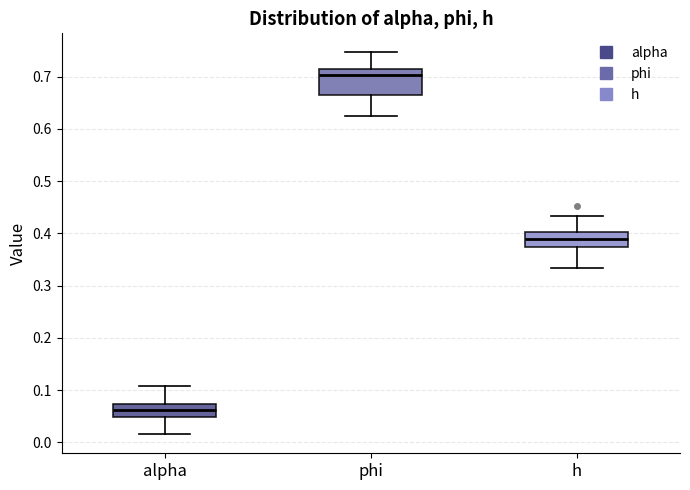

Which box has the lowest median line?

alpha